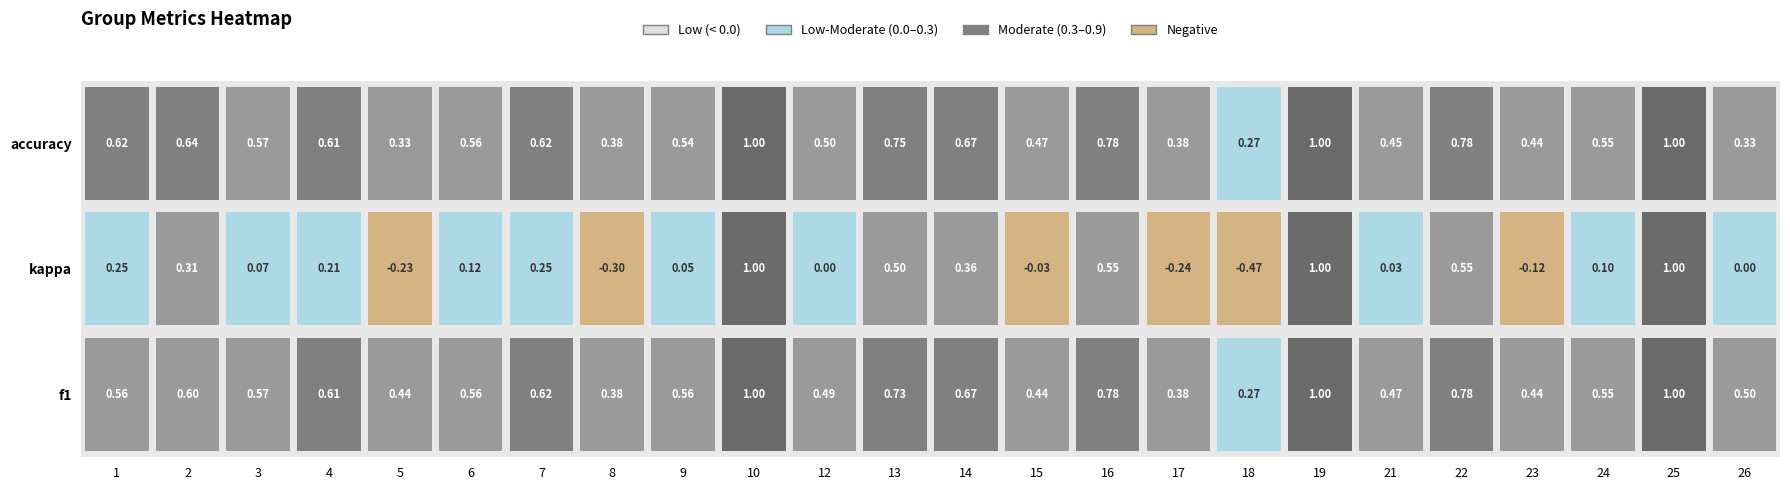

What is the highest value of the accuracy series?

1.0